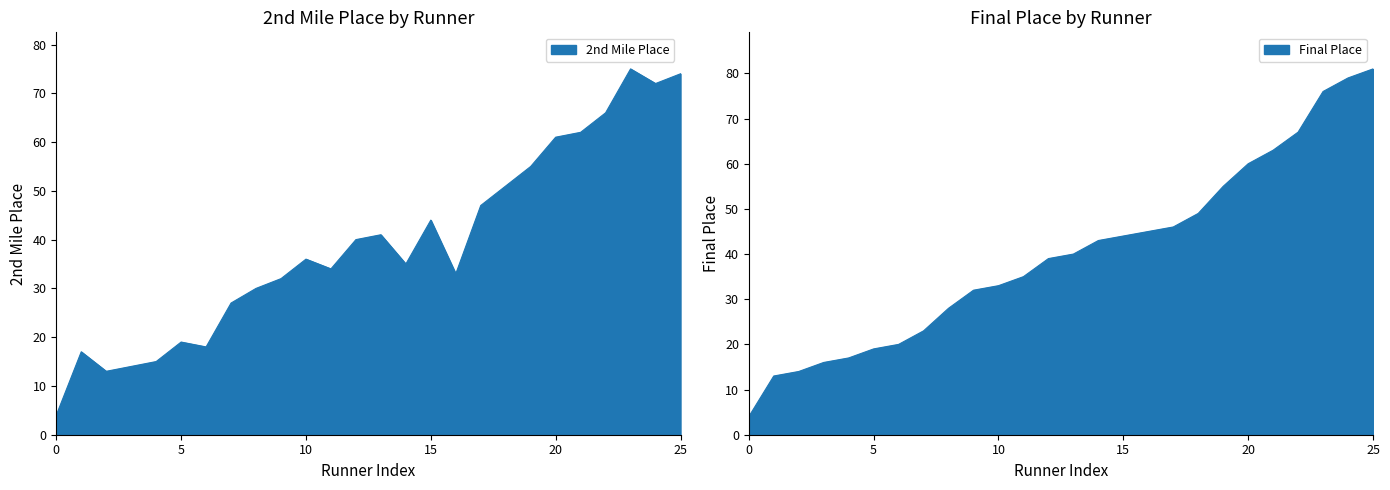

How many series are shown in this chart?

2